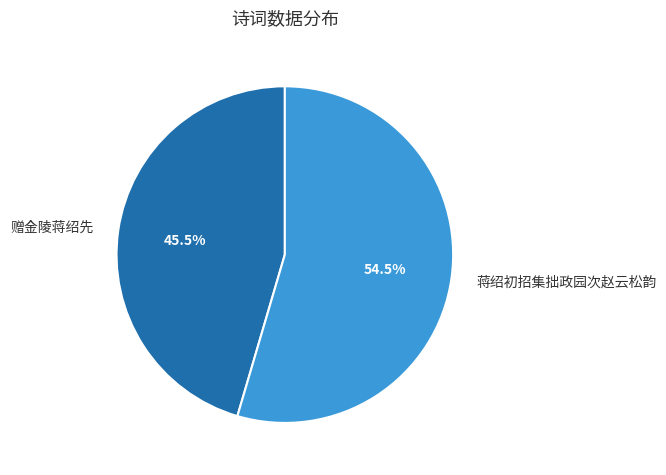

What is the total percentage of 蒋绍初招集拙政园次赵云松韵 and 赠金陵蒋绍先?

100.0%